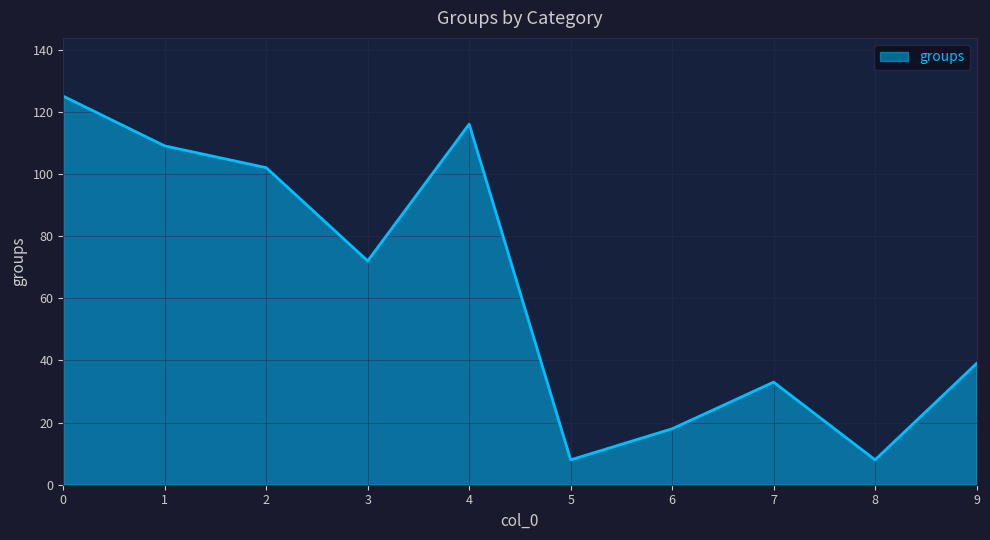

Reading left to right, what are all the values shown in this chart?

125	109	102	72	116	8	18	33	8	39